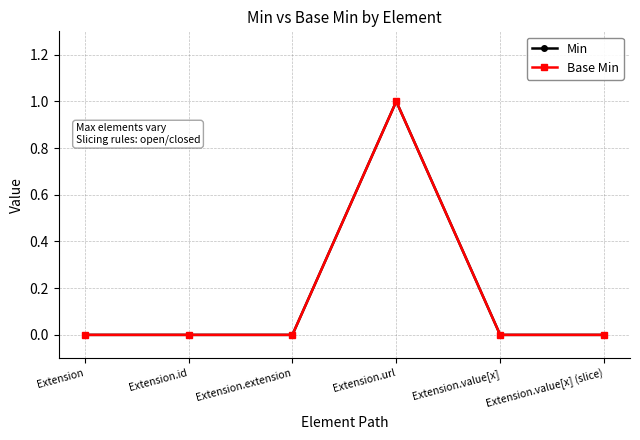

Does the chart have visible grid lines?

Yes